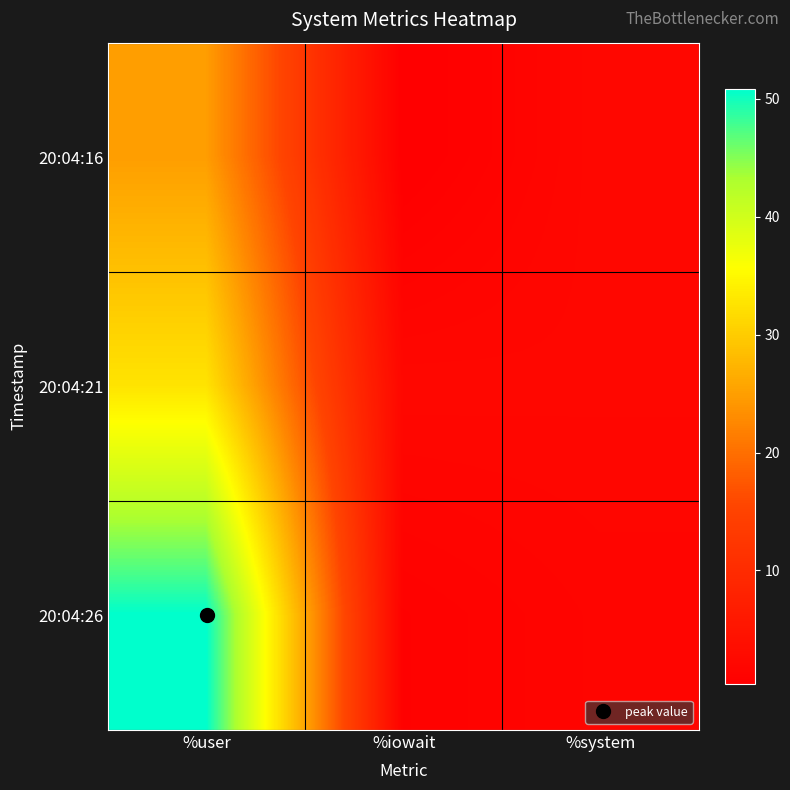

What is the minimum value shown in the chart?

0.4